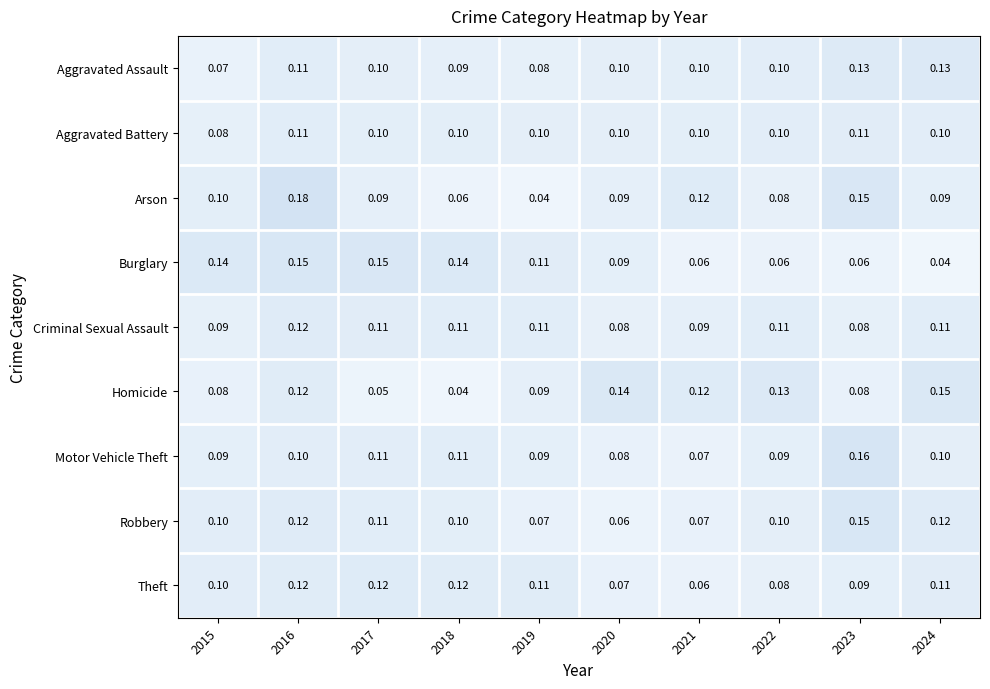

Is the value of Theft at 2019 greater than the value of Burglary at 2018?

No